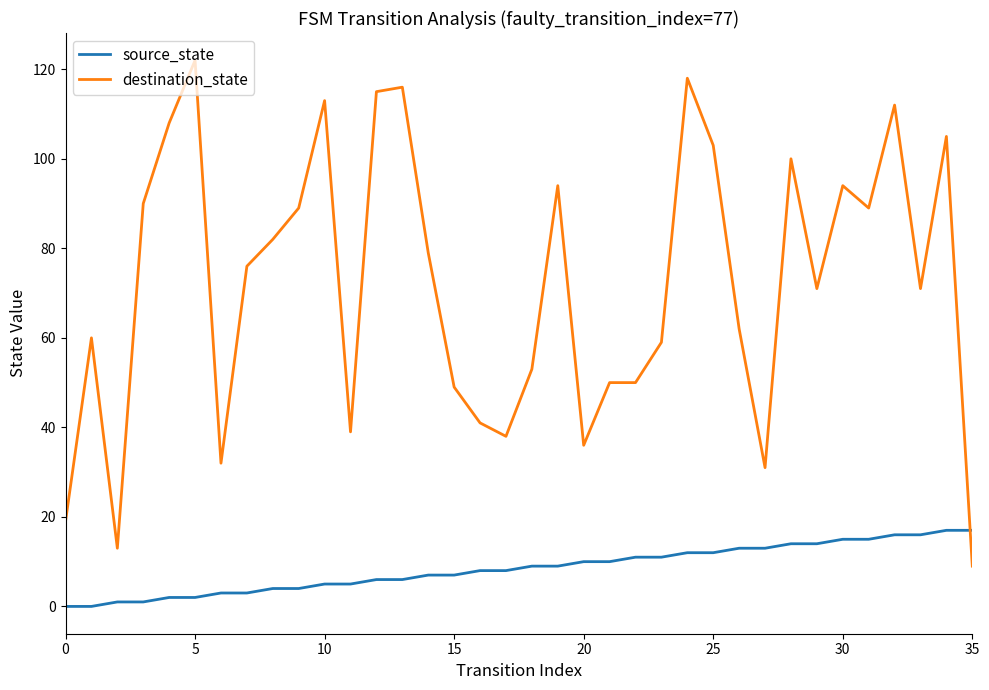

After their last crossing, which series has the higher values: source_state or destination_state?

source_state